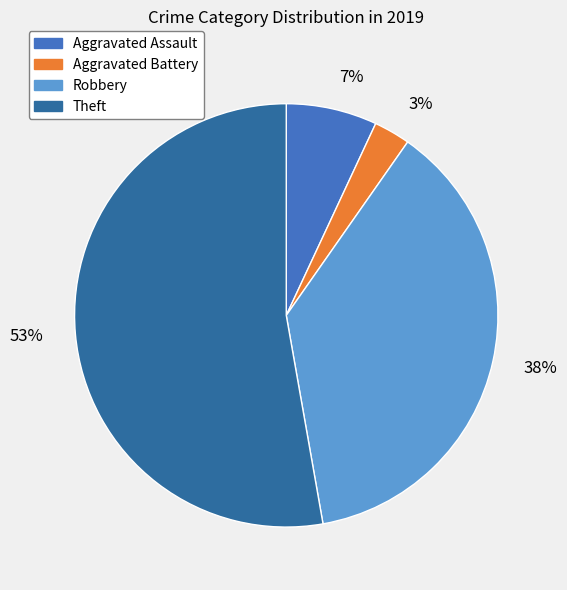

What percentage is the Aggravated Battery slice, to the nearest percent?

3%